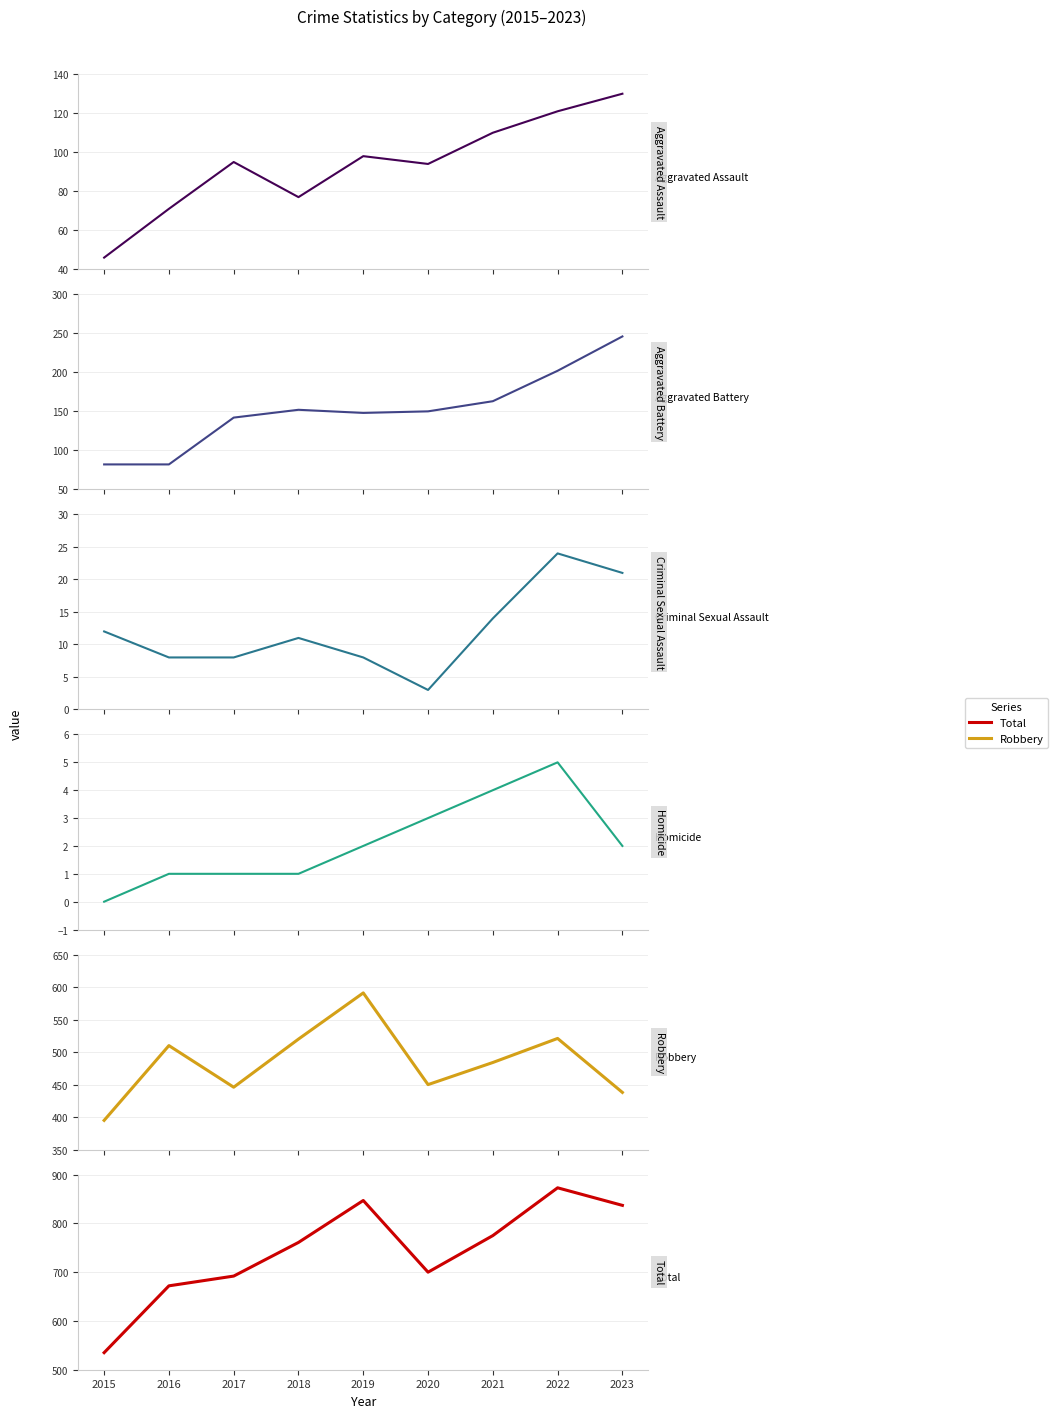

What is the difference between the maximum and second lowest values in the Total series?

201